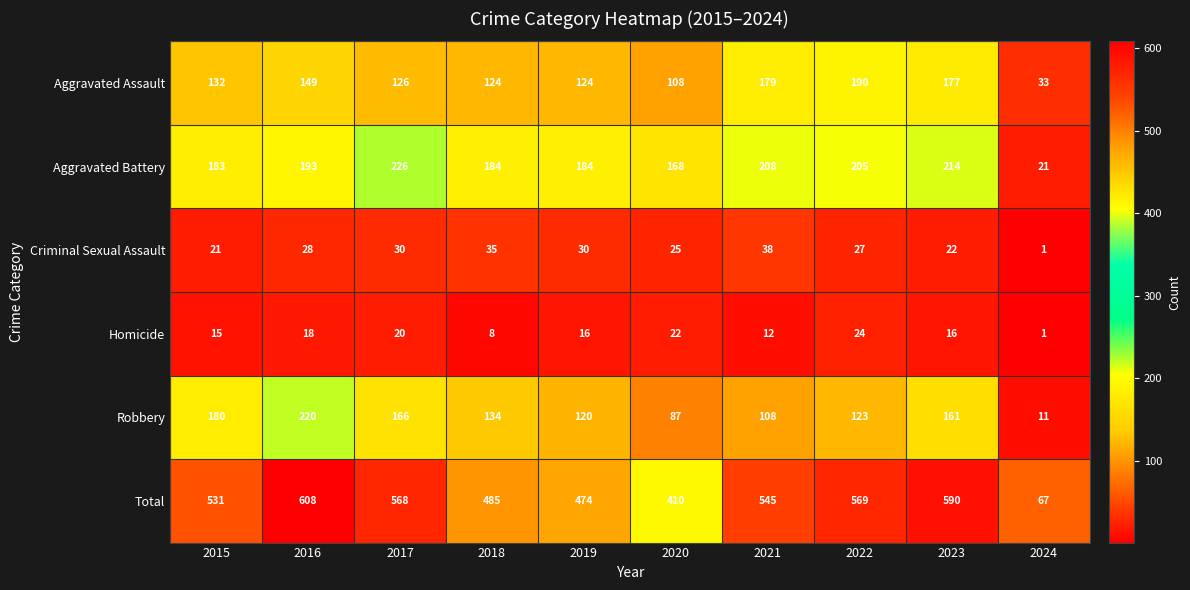

Which series has the widest spread of values?

Total